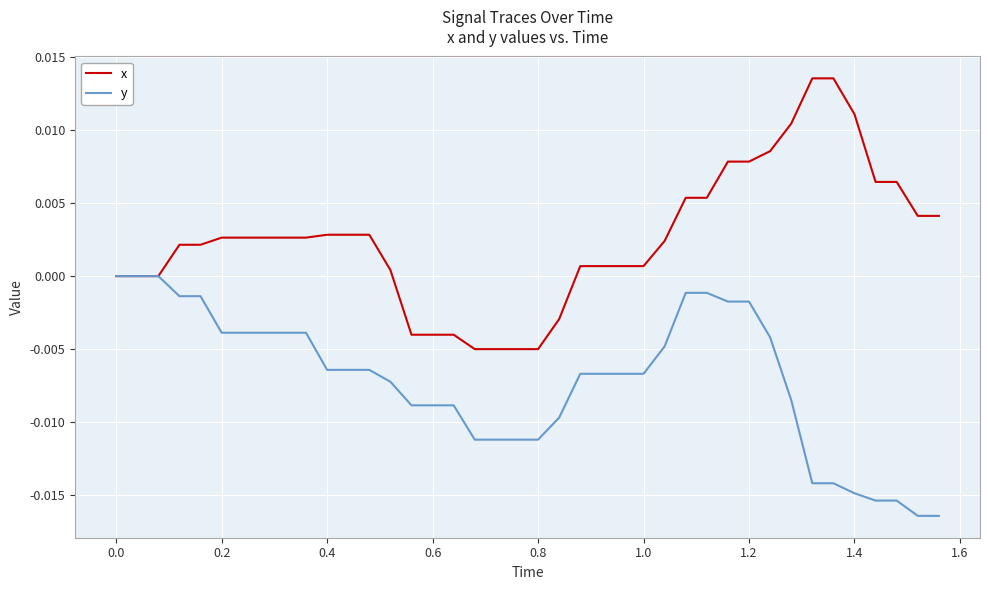

Which series has the largest total across all categories?

x